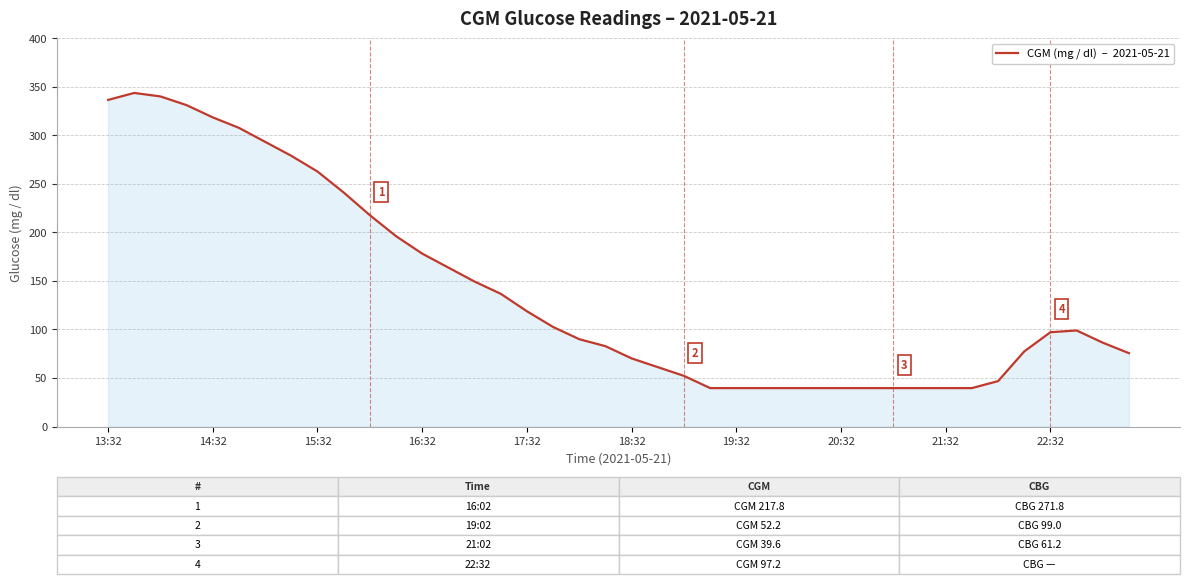

What is the maximum value shown in the chart?

343.8